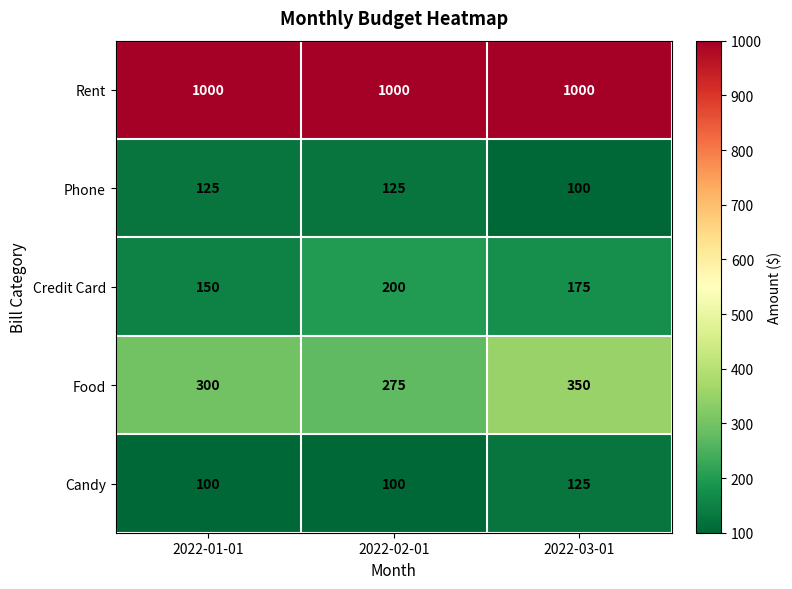

Reading right to left, list all the values displayed in this chart.

Rent: 2022-03-01=1000	2022-02-01=1000	2022-01-01=1000
Phone: 2022-03-01=100	2022-02-01=125	2022-01-01=125
Credit Card: 2022-03-01=175	2022-02-01=200	2022-01-01=150
Food: 2022-03-01=350	2022-02-01=275	2022-01-01=300
Candy: 2022-03-01=125	2022-02-01=100	2022-01-01=100